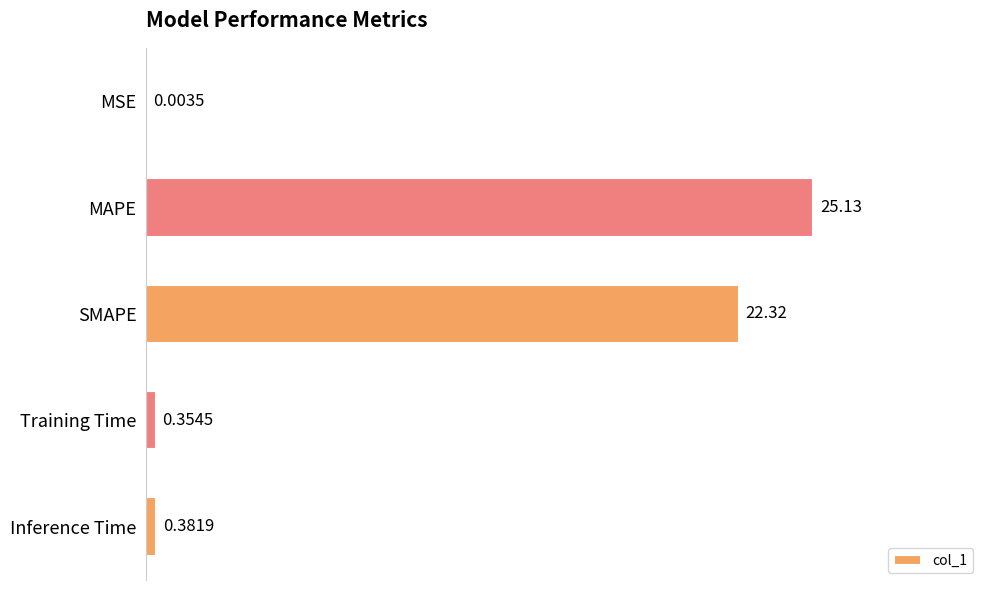

Between SMAPE and MAPE, which is larger?

MAPE